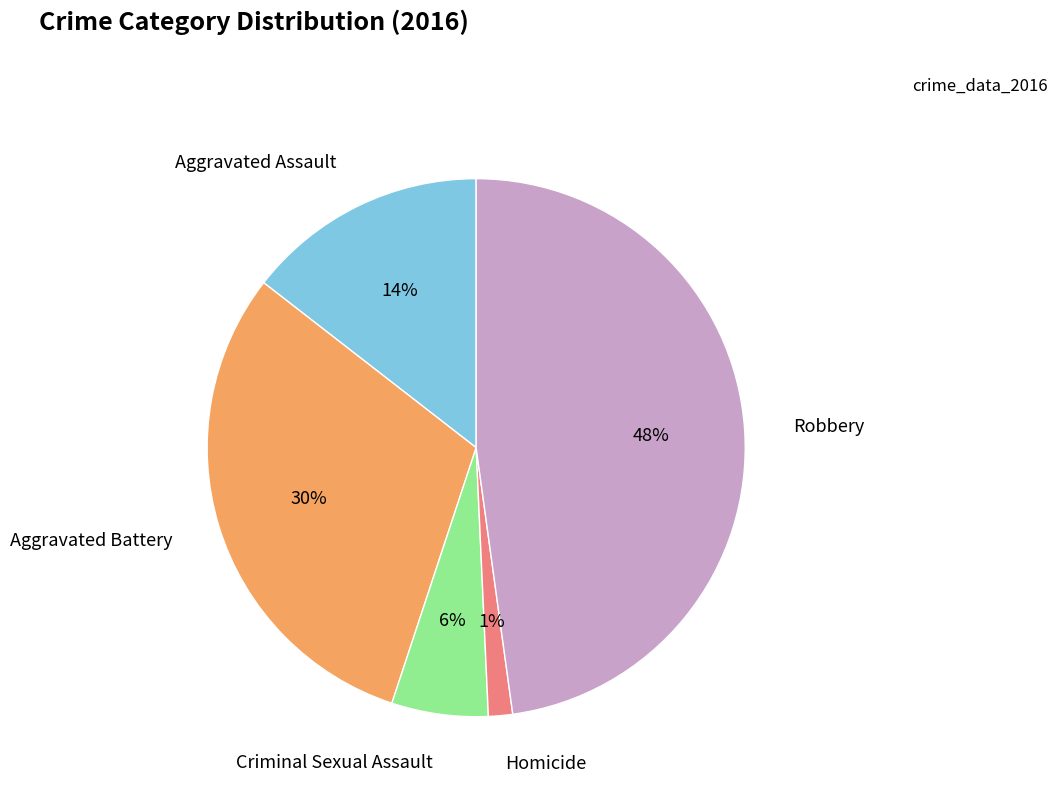

To the nearest percent, what is the average slice percentage?

20%